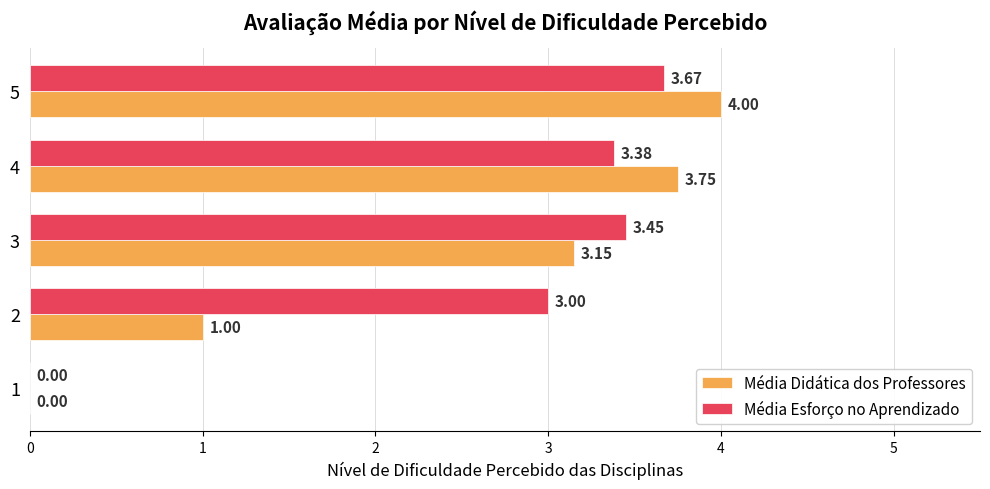

Which series changed the most between 2 and 5?

Média Didática dos Professores